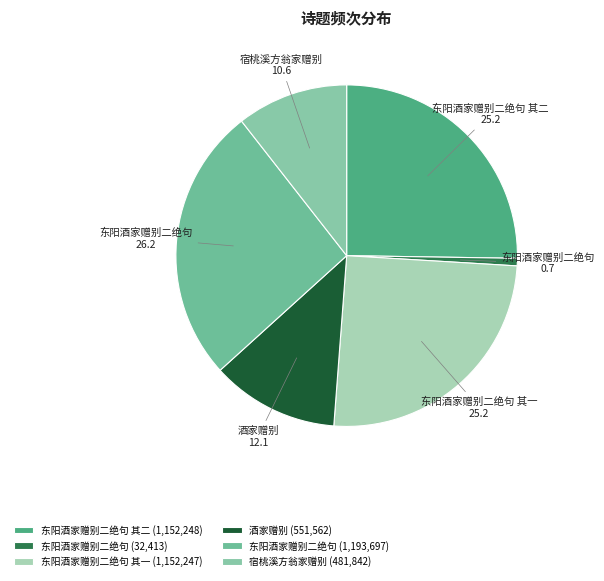

How many segments does this pie chart have?

6